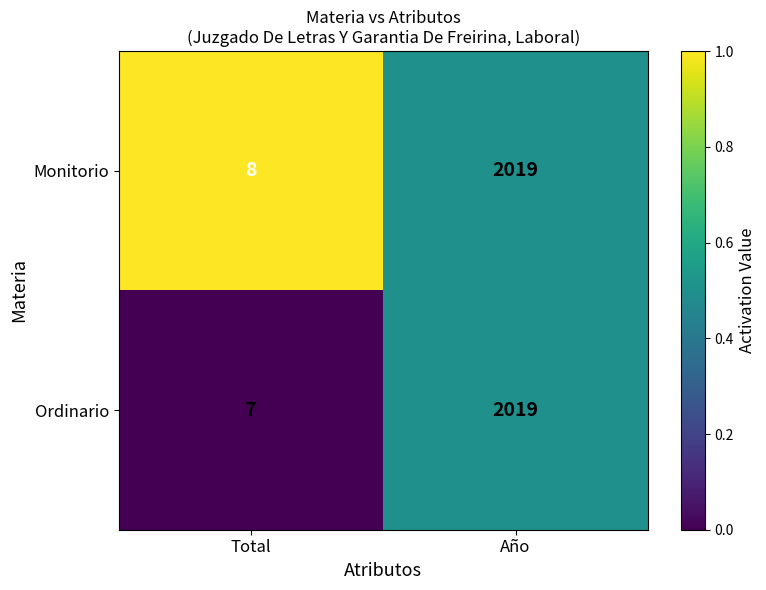

Which series has the widest spread of values?

Ordinario